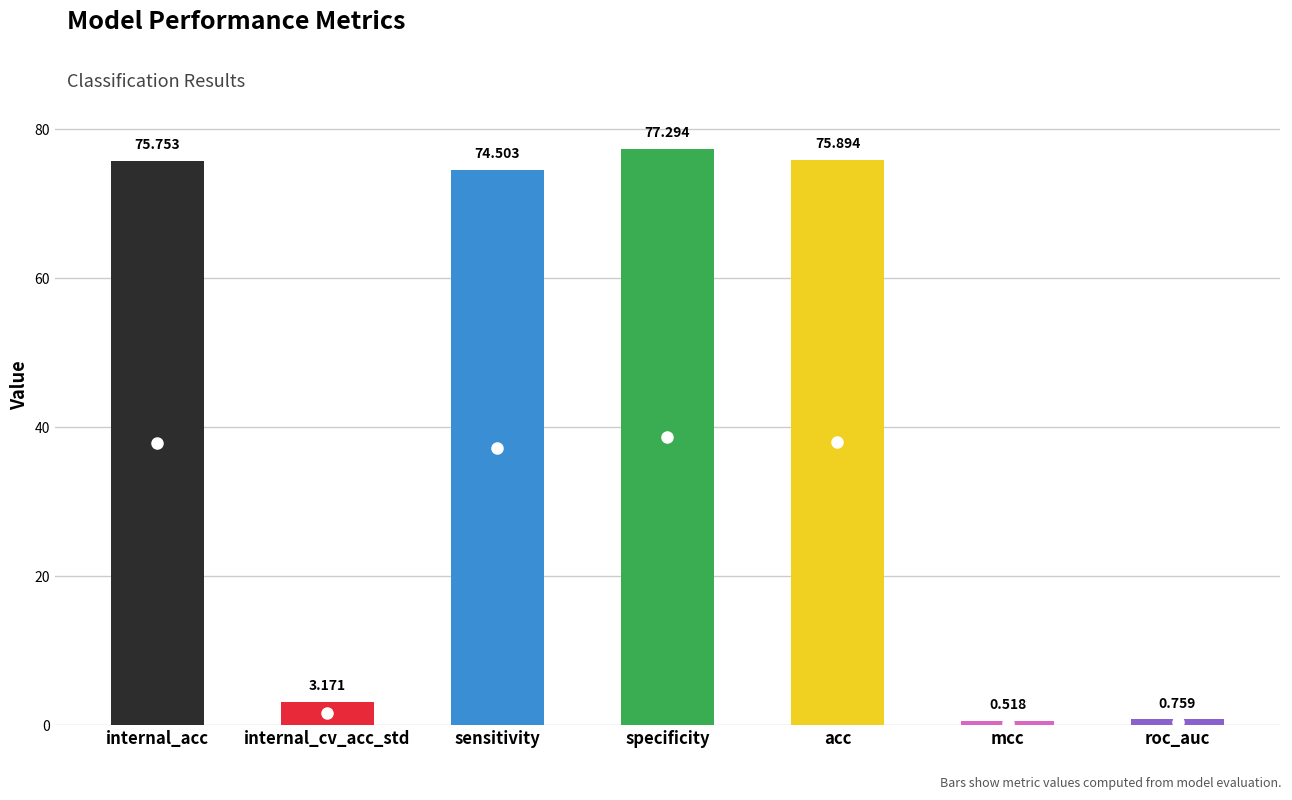

Reading left to right, list all the values displayed in this chart.

75.8	3.2	74.5	77.3	75.9	0.5	0.8